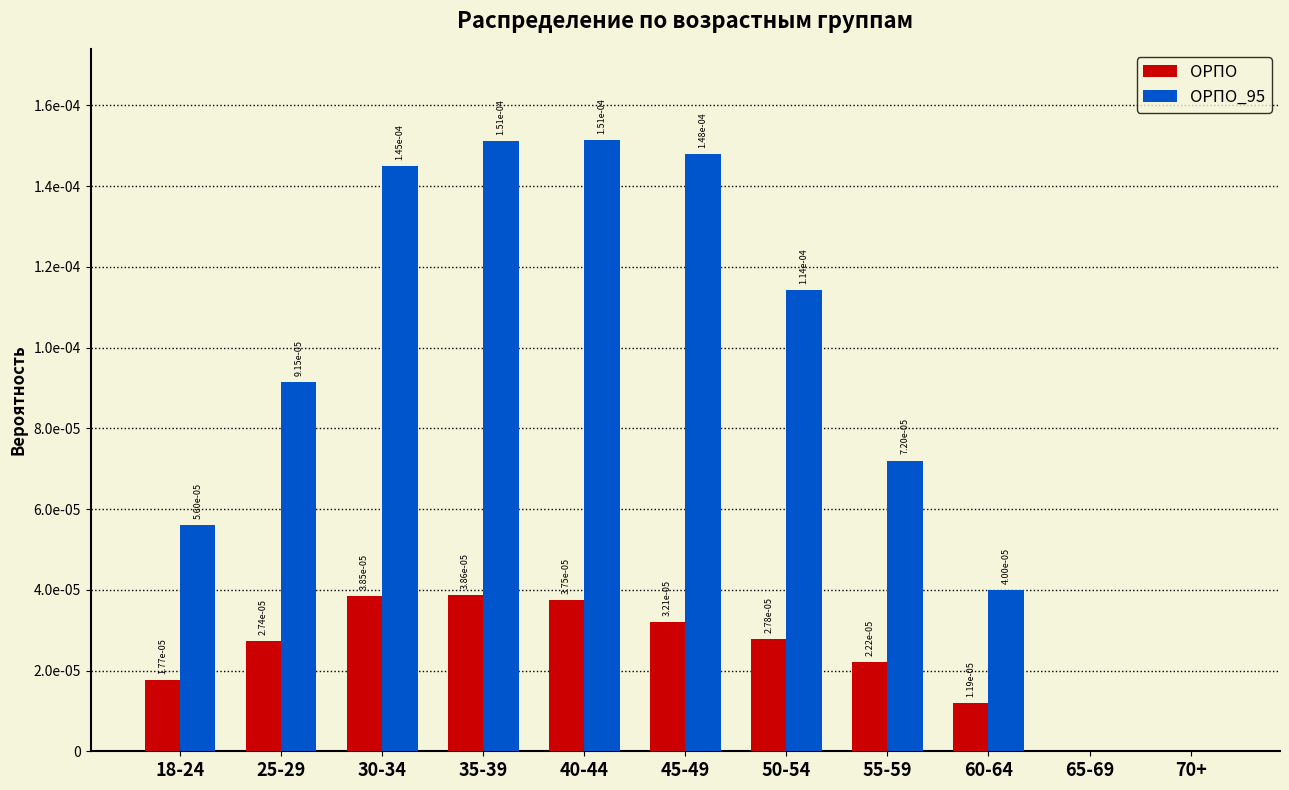

The value of ОРПО at 65-69 is 0.0. True or false?

True